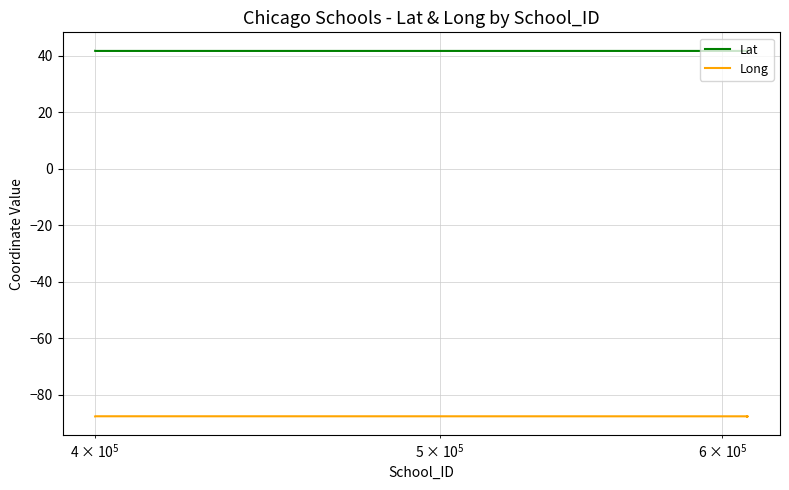

List the series in order of their peak value, lowest first.

Long, Lat